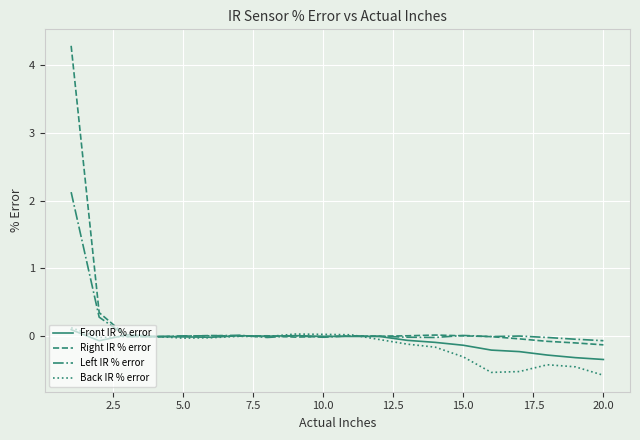

Which series has the largest range (max minus min)?

Right IR % error